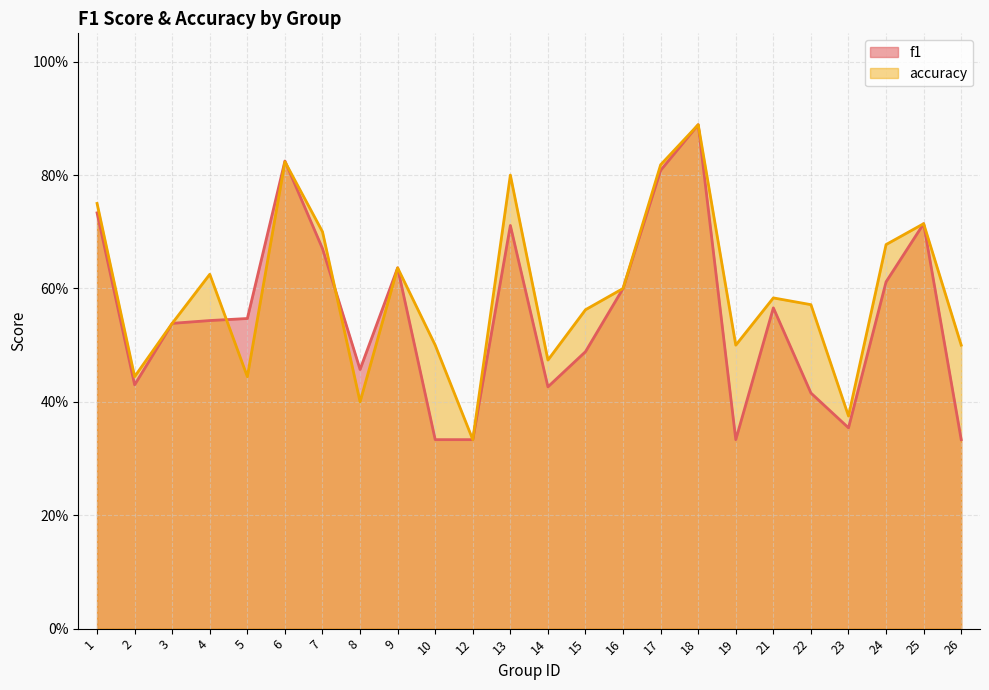

At which category is the sum across all series the highest?

18